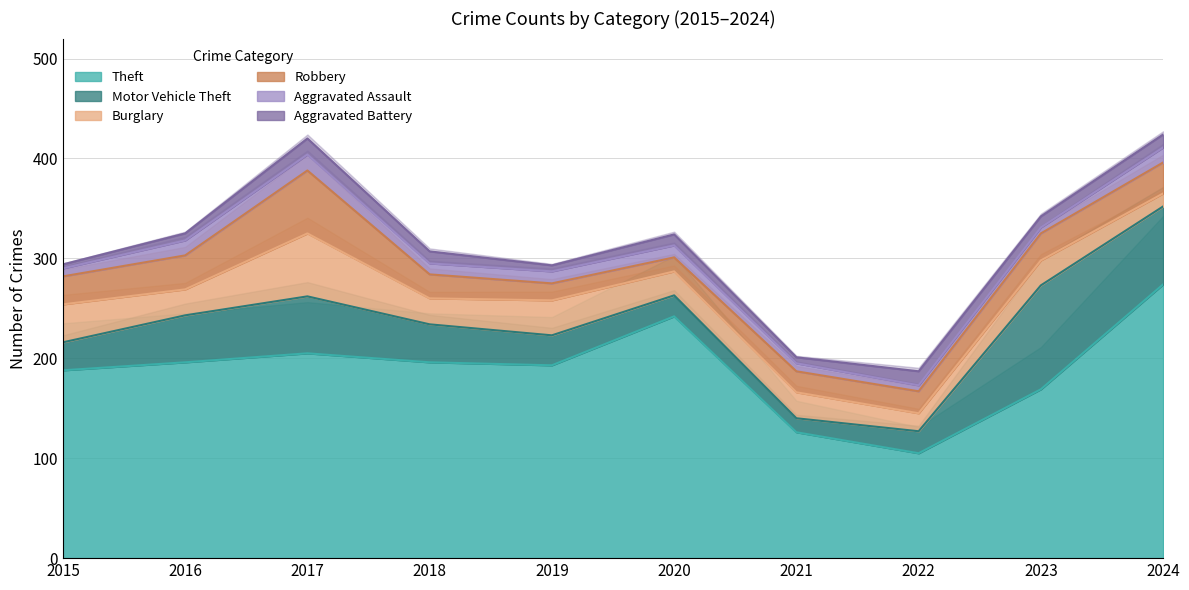

At which label is Aggravated Assault closest to 11?

2018